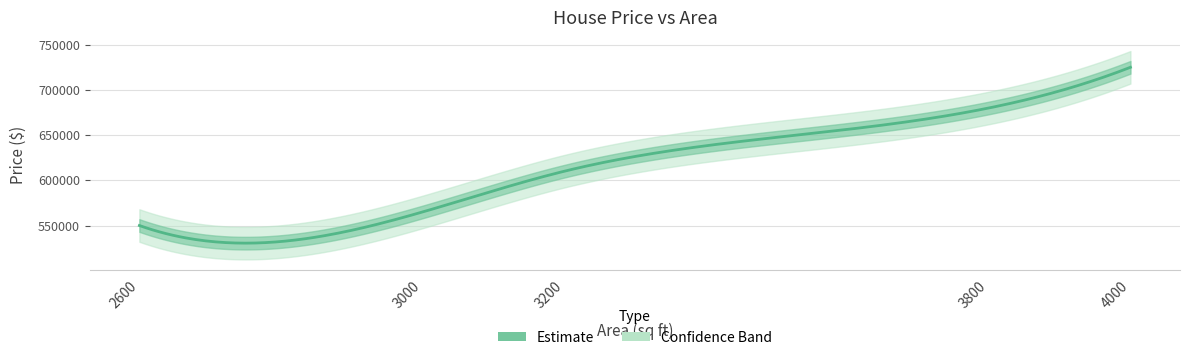

Between 2600 and 4000, which is larger?

4000